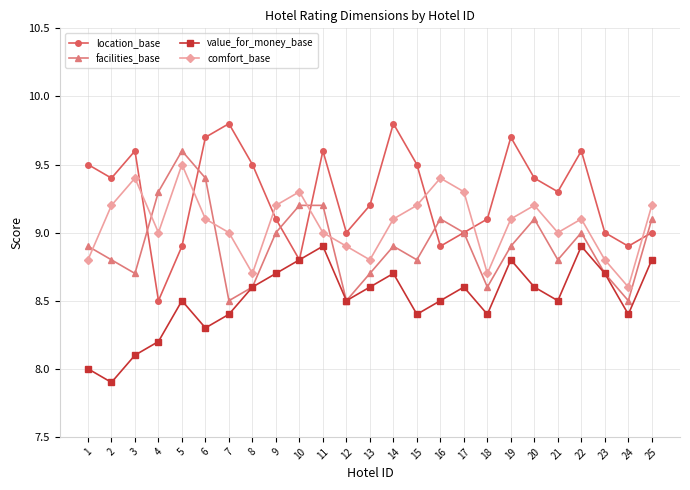

True or false: facilities_base and comfort_base cross at least once.

True